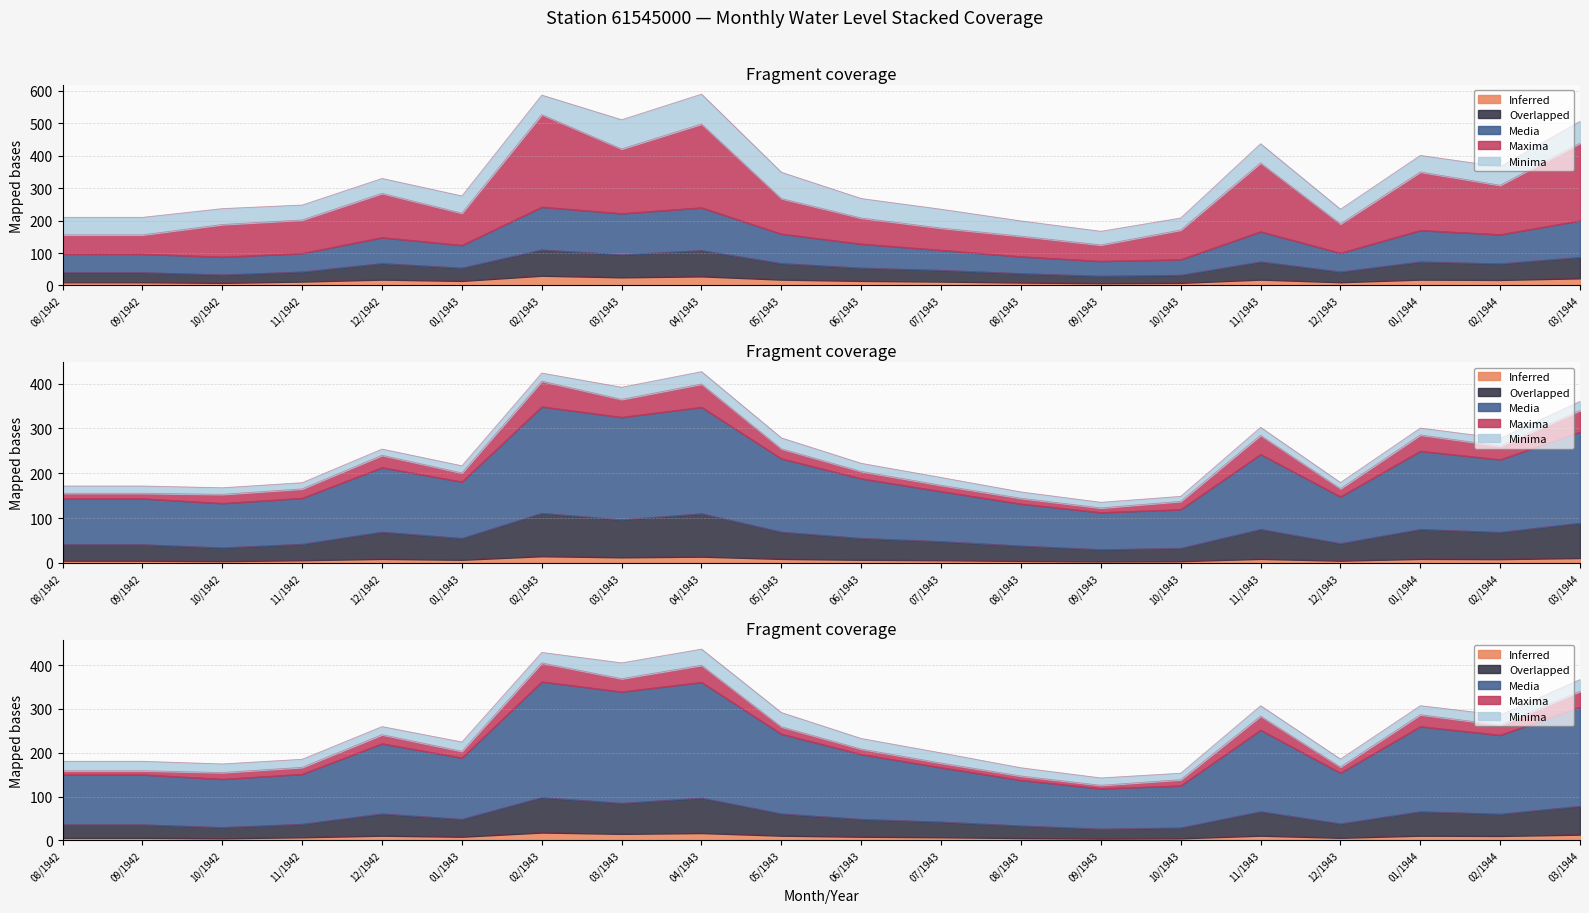

Is the value of Media at 06/1943 greater than the value of Overlapped at 12/1942?

Yes